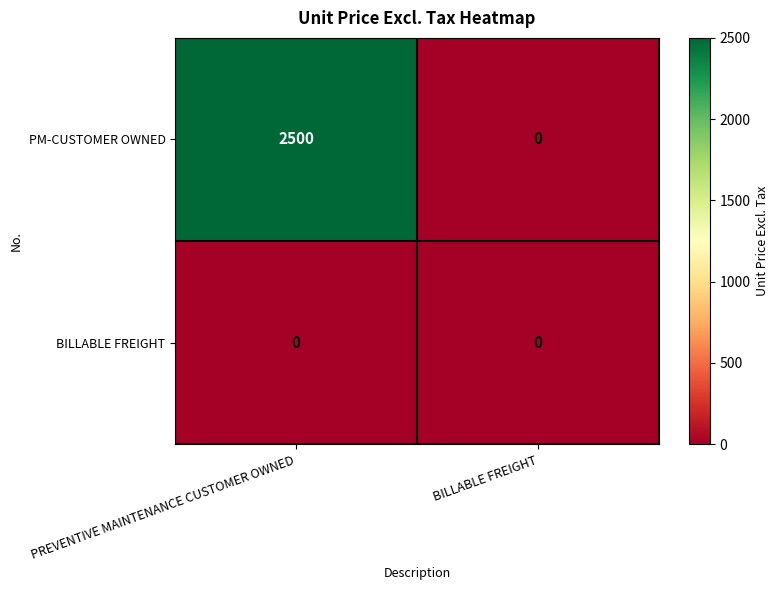

At which label does PM-CUSTOMER OWNED reach its minimum?

BILLABLE FREIGHT